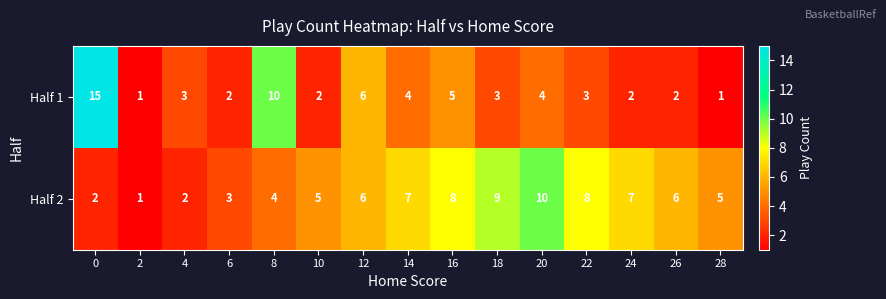

What is the total value across all series at 0?

17